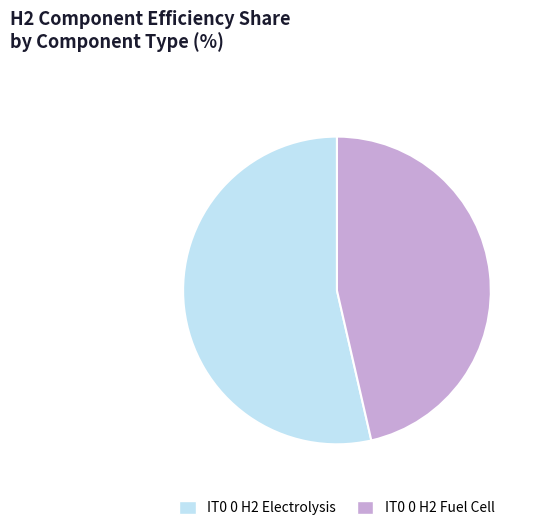

How many slices are in this pie chart?

2